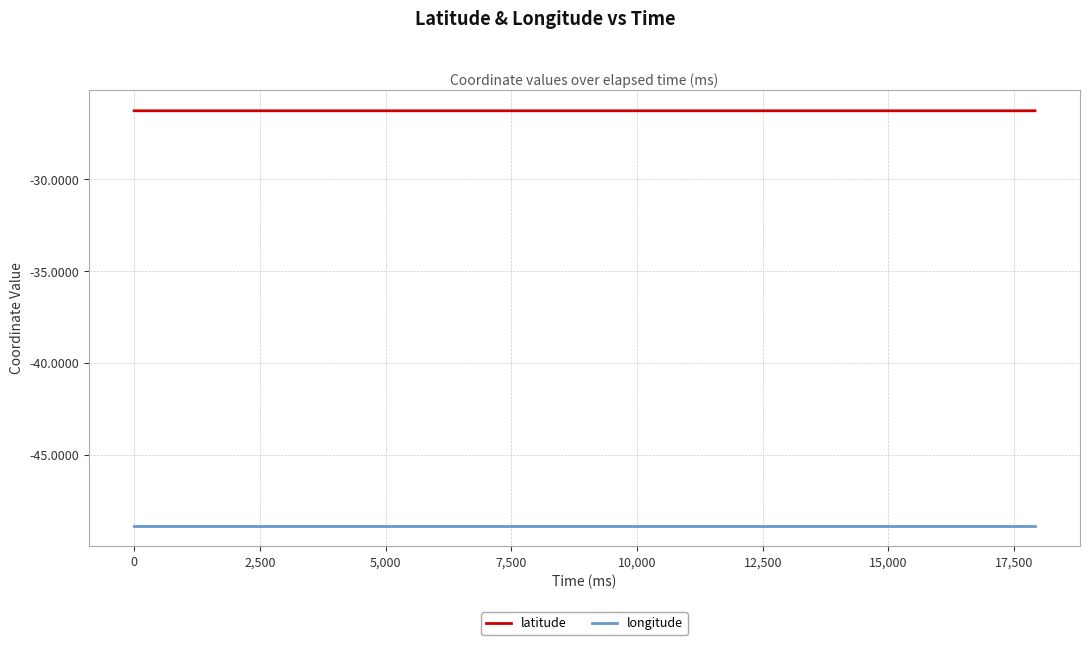

Reading left to right, transcribe all the data shown in this chart.

latitude: -26.3	-26.3	-26.3	-26.3	-26.3	-26.3	-26.3	-26.3	-26.3	-26.3	-26.3	-26.3	-26.3	-26.3	-26.3	-26.3	-26.3	-26.3	-26.3
longitude: -48.8	-48.8	-48.8	-48.8	-48.8	-48.8	-48.8	-48.8	-48.8	-48.8	-48.8	-48.8	-48.8	-48.8	-48.8	-48.8	-48.8	-48.8	-48.8